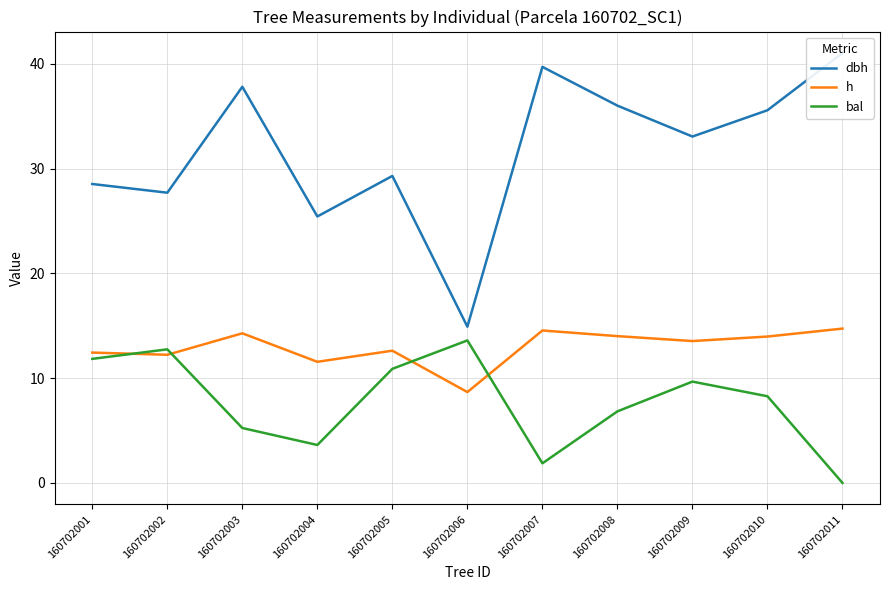

Read the h value at 160702001.

12.4